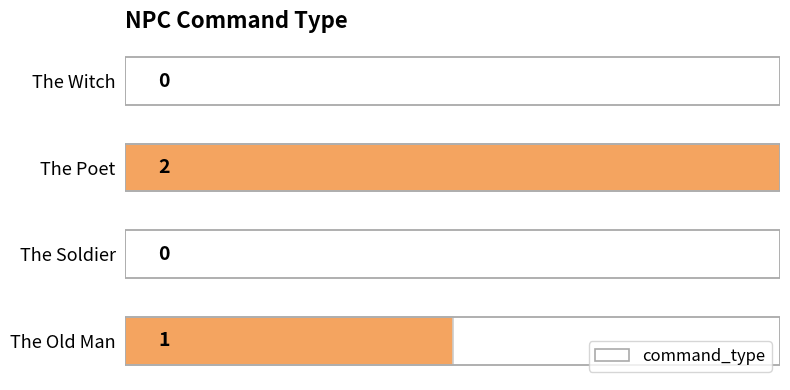

The chart shows a value of 1 at 0. True or false?

True